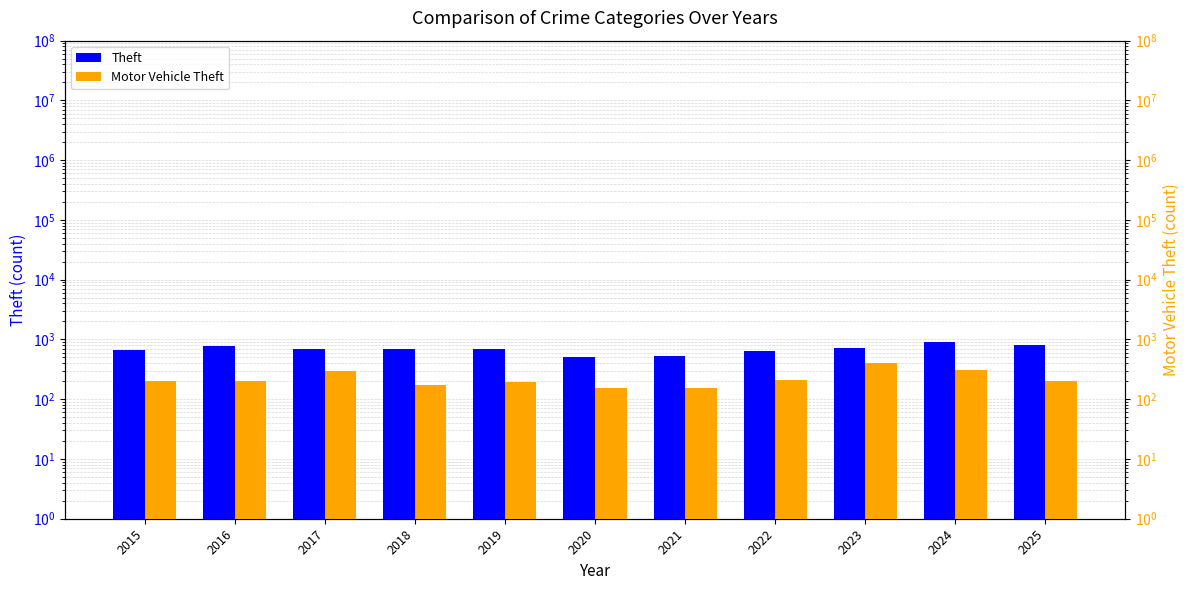

How many values in the Motor Vehicle Theft series are below 200?

5